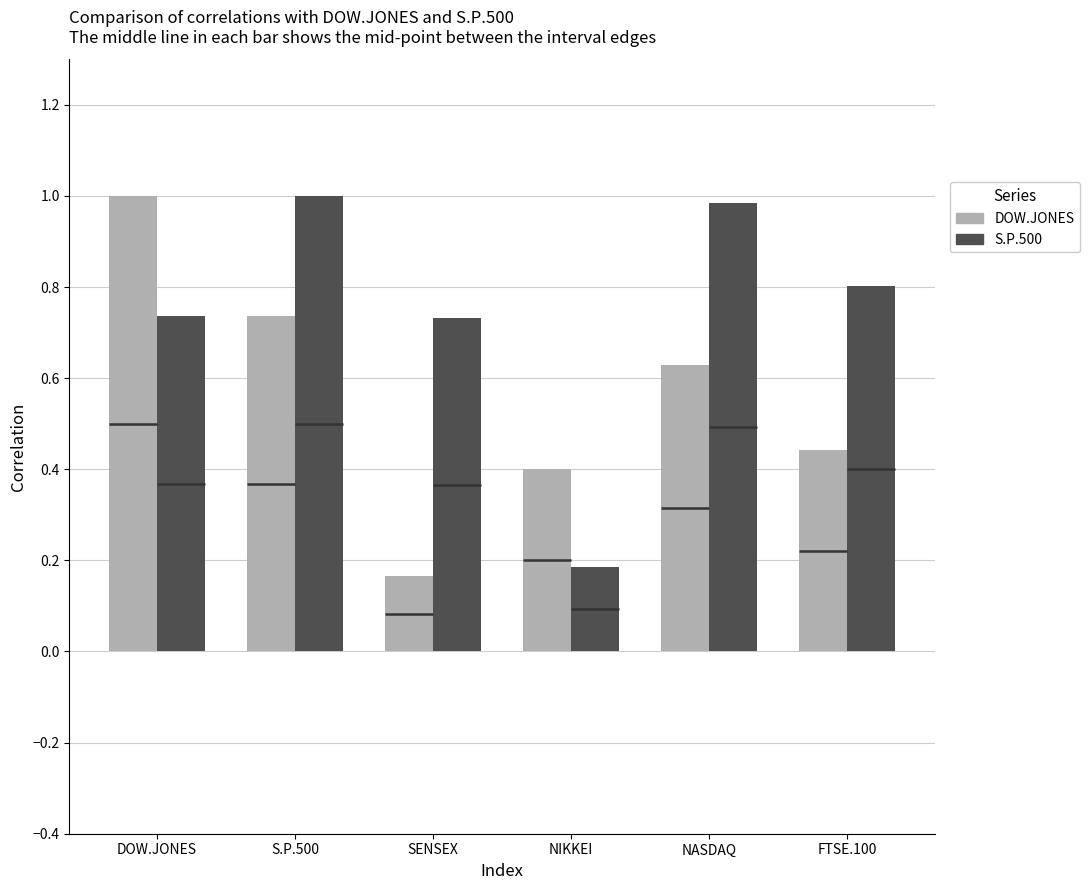

What is the minimum value for DOW.JONES?

0.2